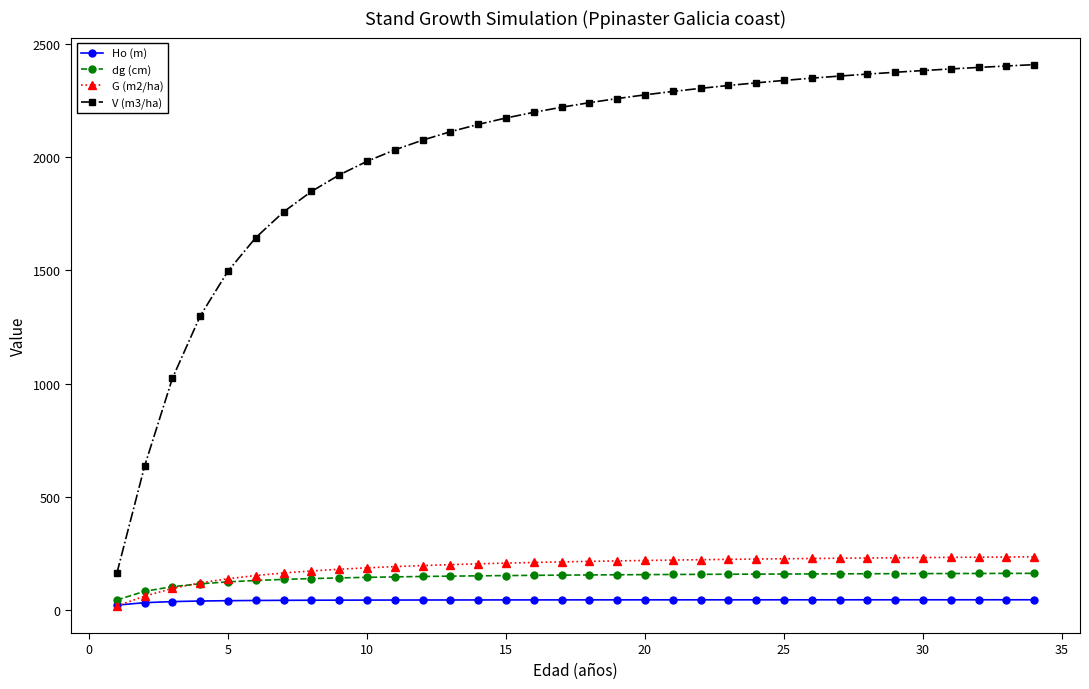

What are all the series names shown in the legend?

Ho (m), dg (cm), G (m2/ha), V (m3/ha)